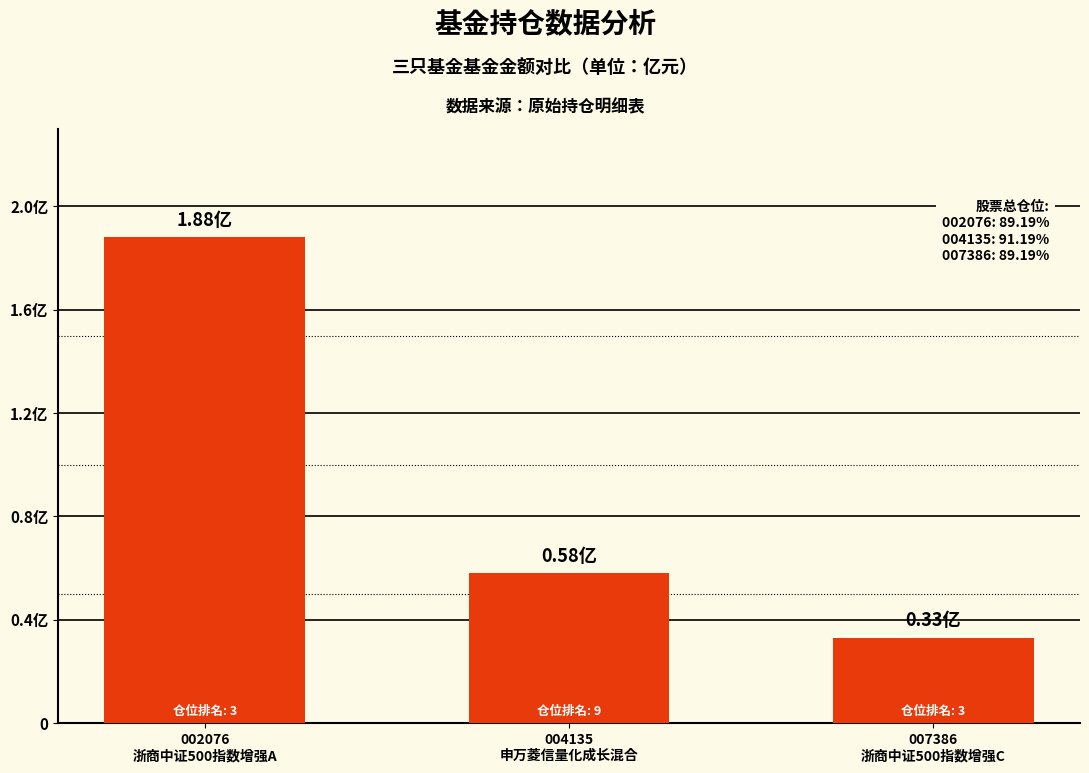

Are the bars grouped side by side (vs. stacked)?

No